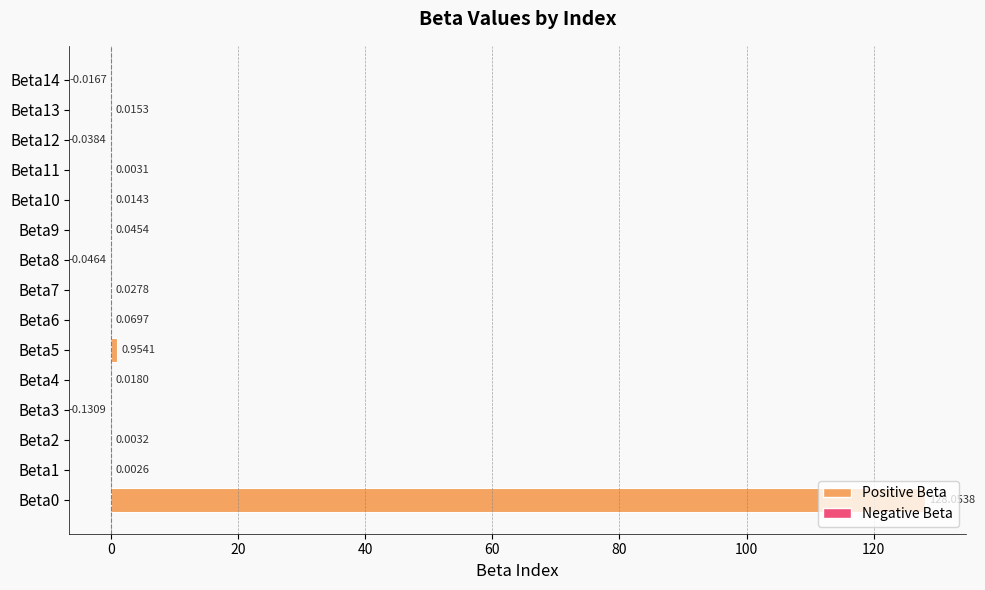

What is the sum of the values at Beta7 and Beta0?

128.1